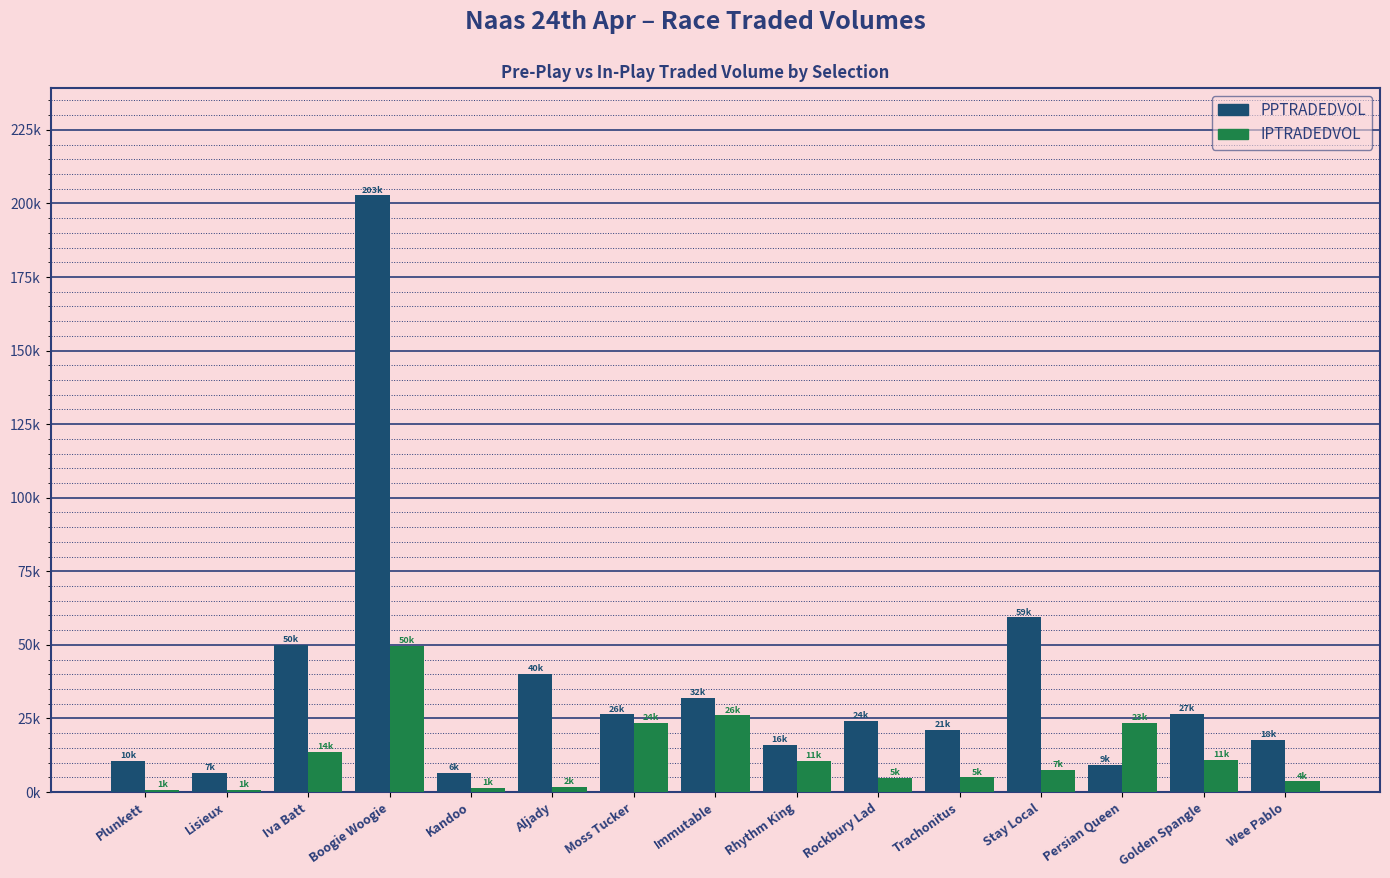

Which category has the lowest value across all series?

Plunkett